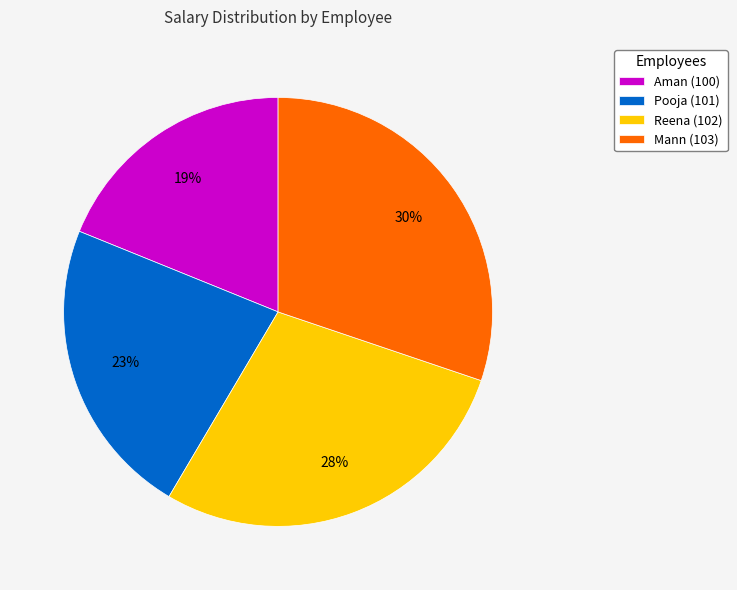

To the nearest percent, what is the difference between the largest and smallest slice percentages?

11%